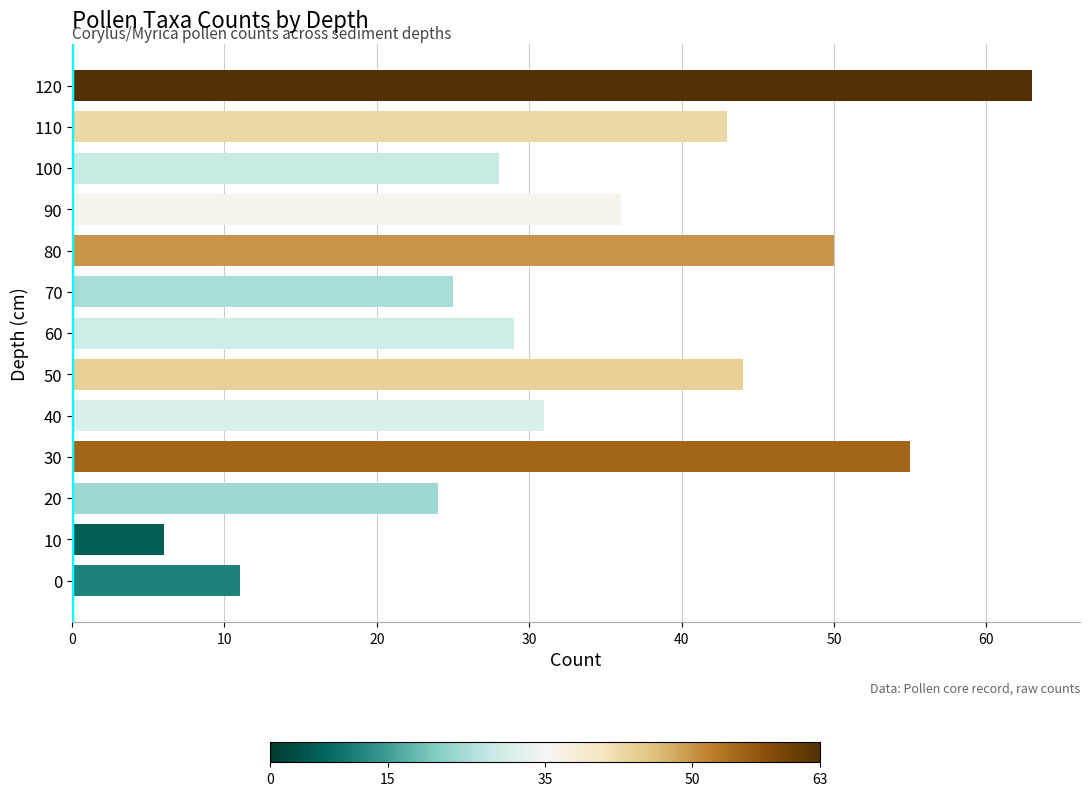

The value at 40 is 52. True or false?

False